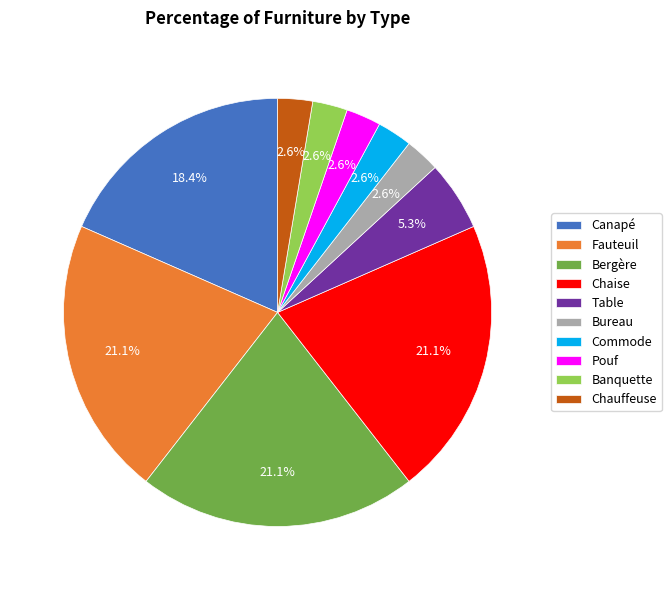

The Canapé slice represents 18% of the pie. True or false?

True